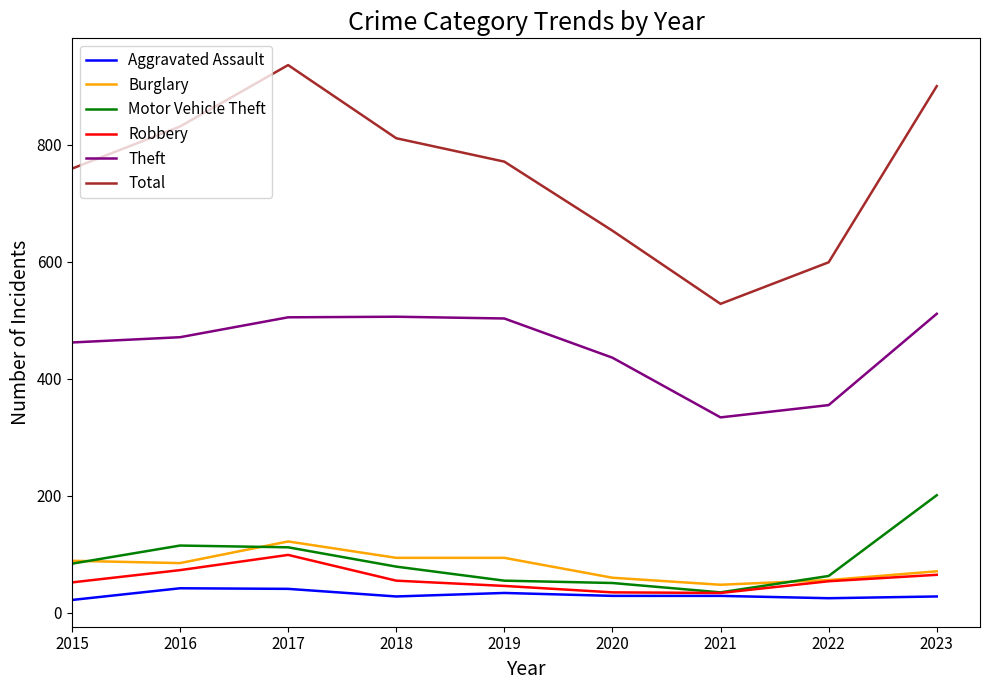

Which series has the widest spread of values?

Total